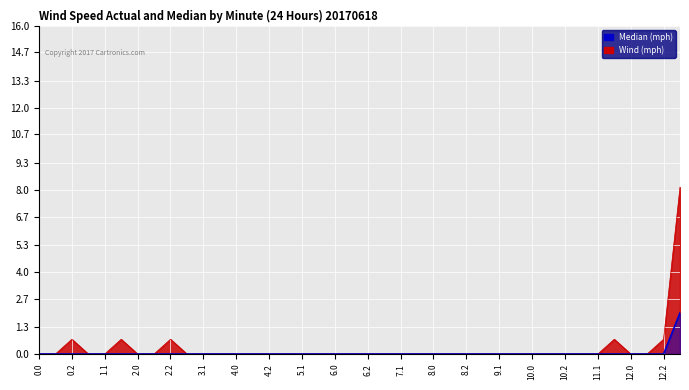

Reading left to right, what are all the values shown in this chart?

Wind (mph): 0.0	0.0	0.7	0.0	0.0	0.7	0.0	0.0	0.7	0.0	0.0	0.0	0.0	0.0	0.0	0.0	0.0	0.0	0.0	0.0	0.0	0.0	0.0	0.0	0.0	0.0	0.0	0.0	0.0	0.0	0.0	0.0	0.0	0.0	0.0	0.7	0.0	0.0	0.7	8.1
Median (mph): 0.0	0.0	0.0	0.0	0.0	0.0	0.0	0.0	0.0	0.0	0.0	0.0	0.0	0.0	0.0	0.0	0.0	0.0	0.0	0.0	0.0	0.0	0.0	0.0	0.0	0.0	0.0	0.0	0.0	0.0	0.0	0.0	0.0	0.0	0.0	0.0	0.0	0.0	0.0	2.0